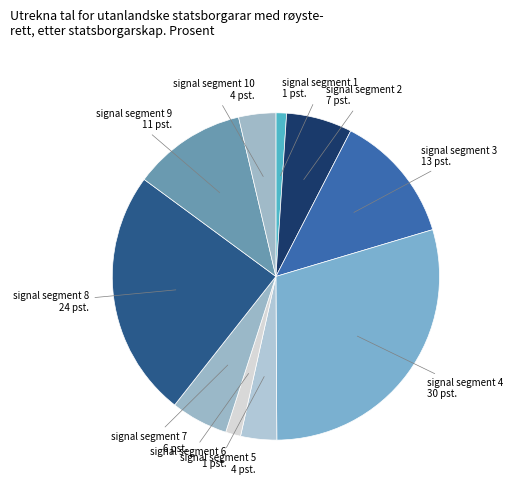

Which slice is the largest?

signal segment 4